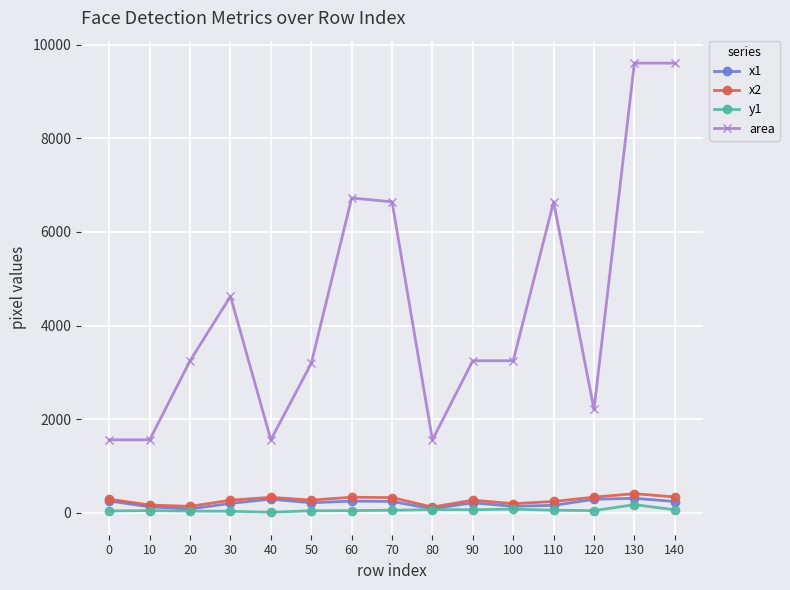

The x1 series shows 253 at 0. True or false?

True